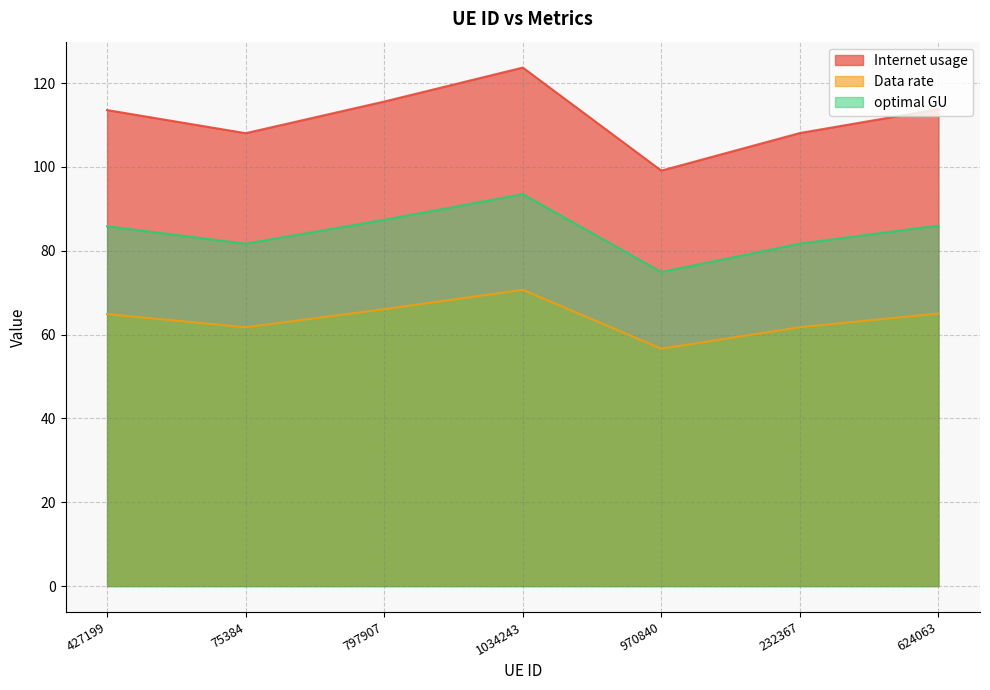

Which series has the largest total across all categories?

Internet usage